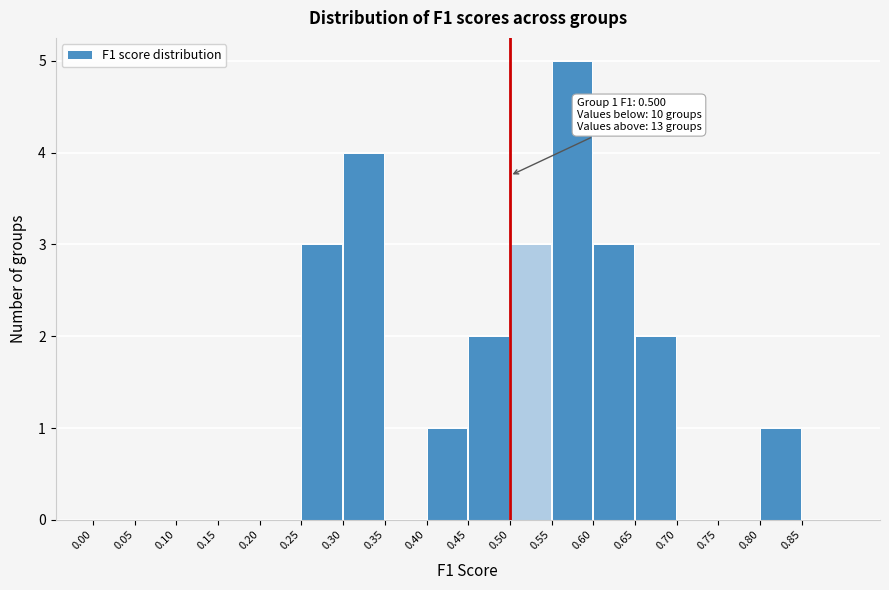

Which range on the x-axis has the tallest bar?

0.55 to 0.60